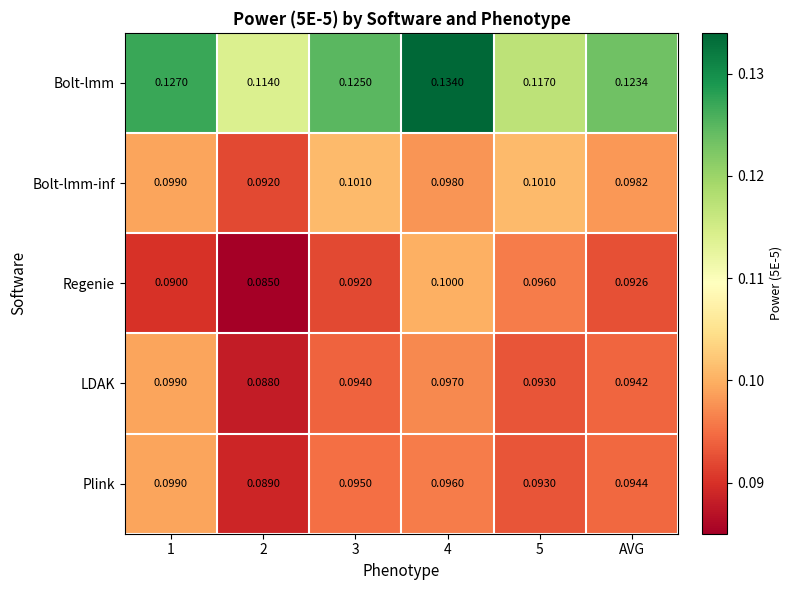

Which series has the largest total across all categories?

Bolt-lmm